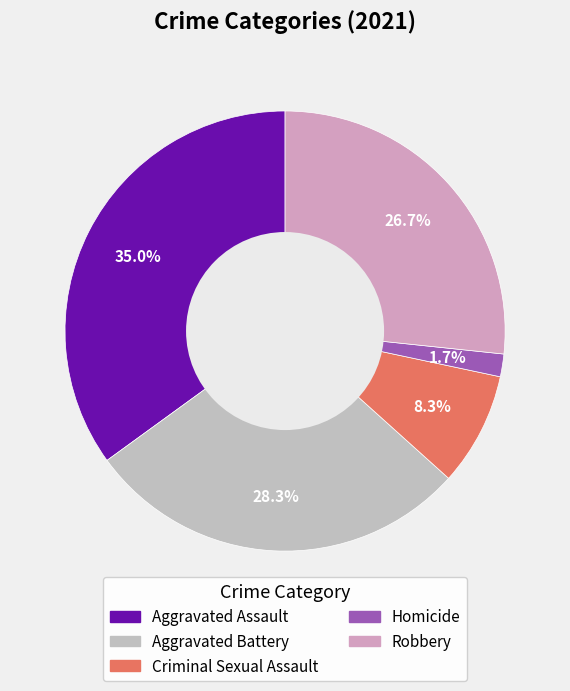

To the nearest percent, what is the combined percentage of Criminal Sexual Assault and Aggravated Assault?

43%